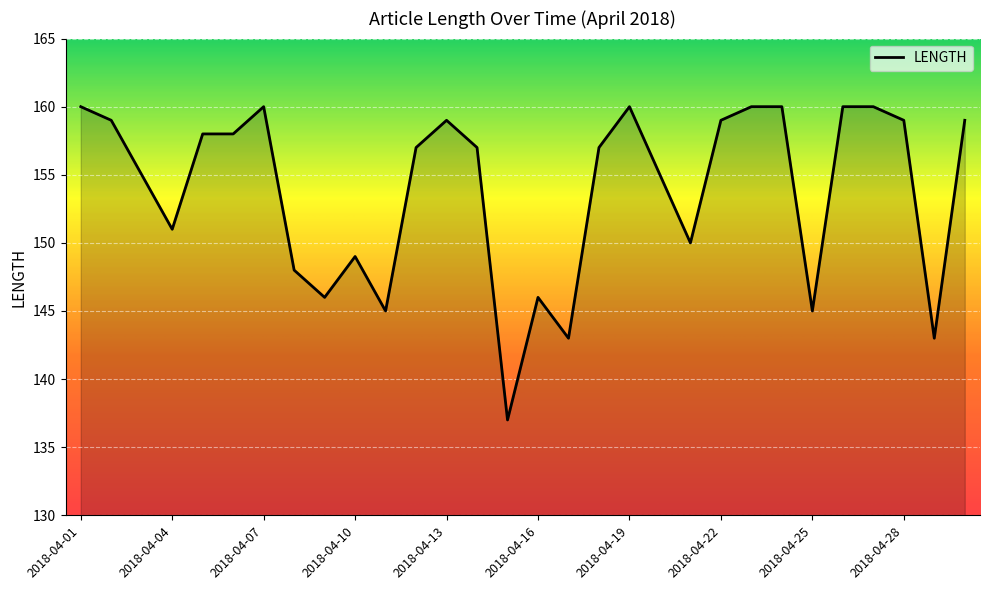

How many lines are shown in the chart?

1